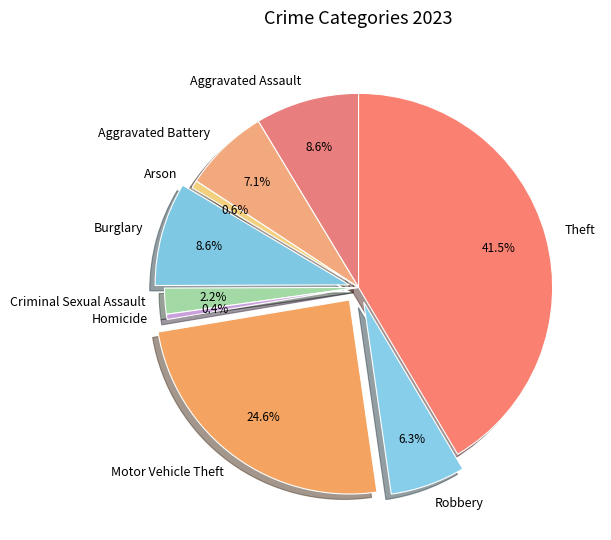

Which category has the biggest portion of the pie?

Theft